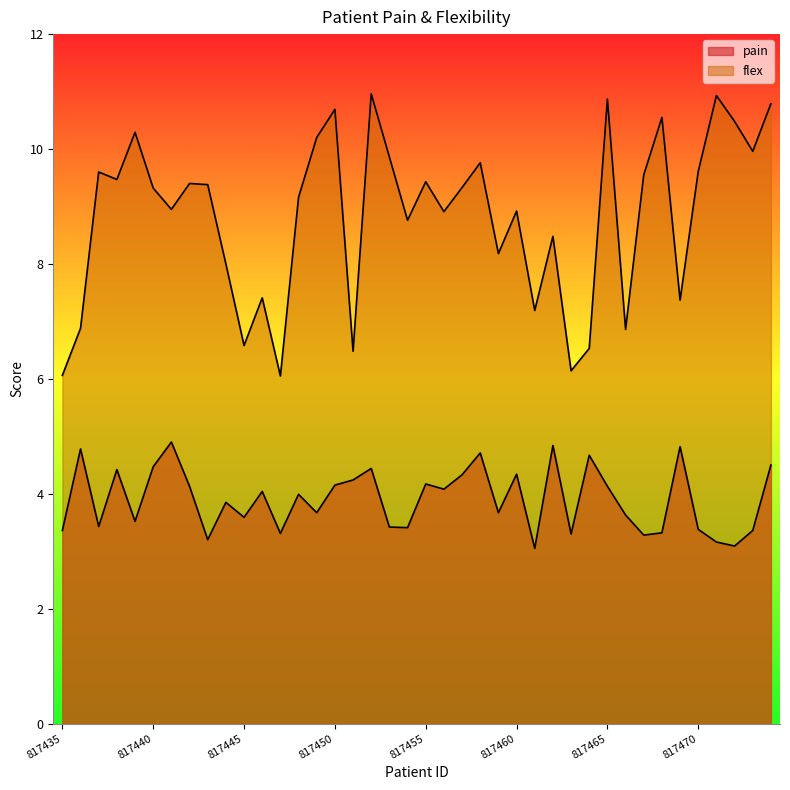

What is the minimum value for pain?

3.0